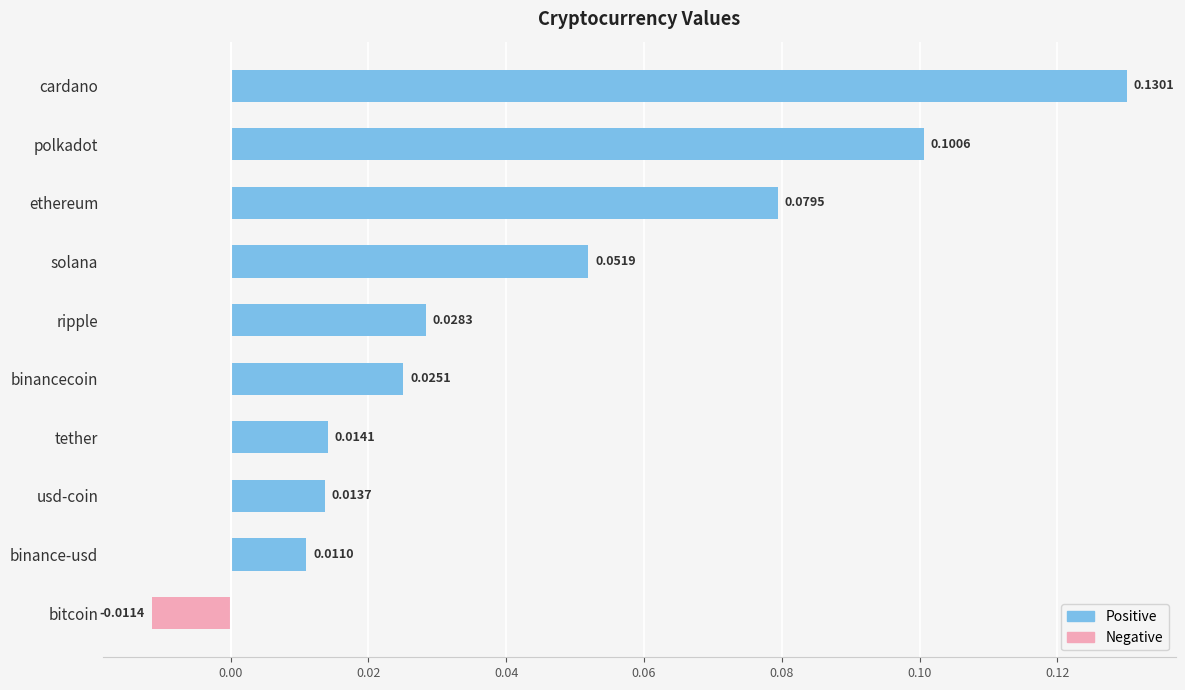

Where is the data nearest to the value 0?

binance-usd